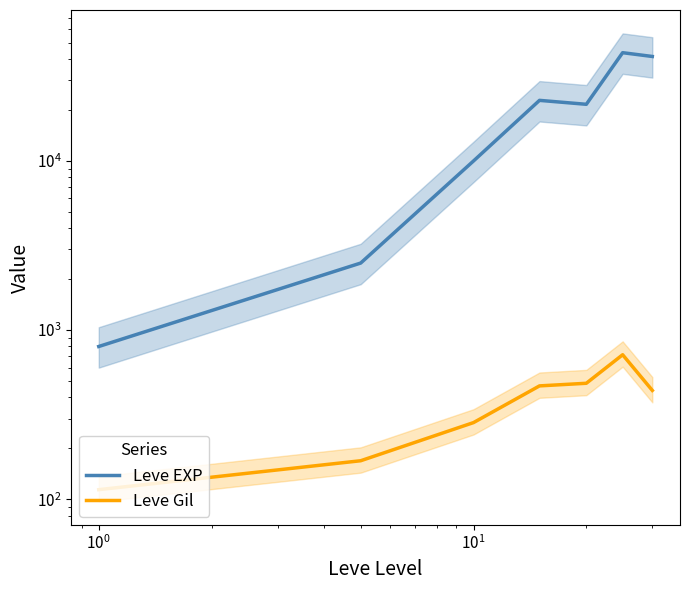

Reading left to right, what are all the values shown in this chart?

Leve EXP: 800	2490	9990	22790	21600	43600	41410
Leve Gil: 114	169	284	468	485	715	440